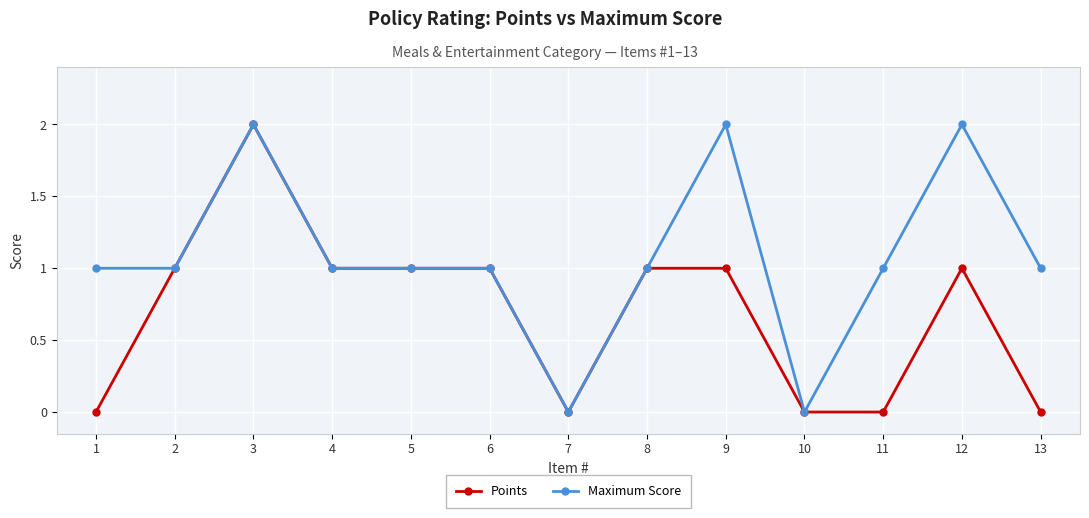

How many series are shown in this chart?

2